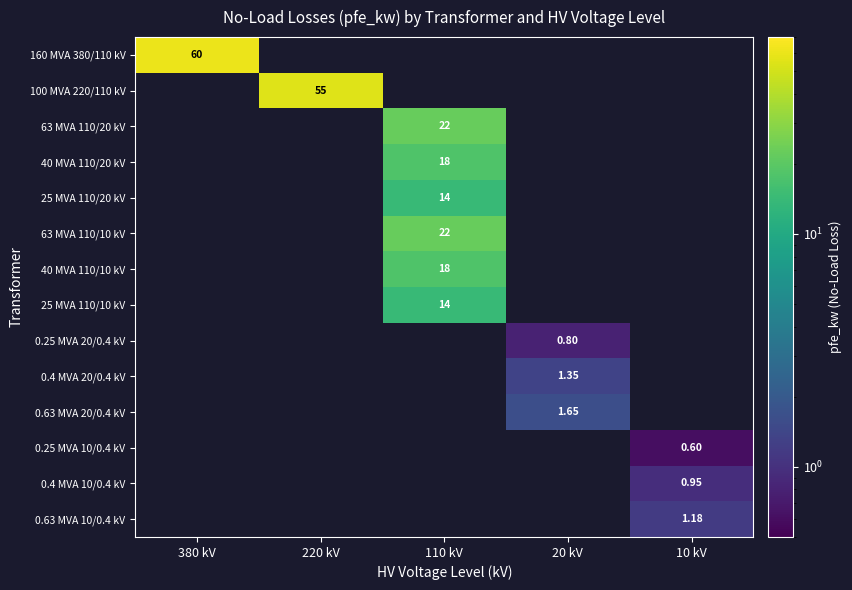

Count the number of categories in the chart.

5